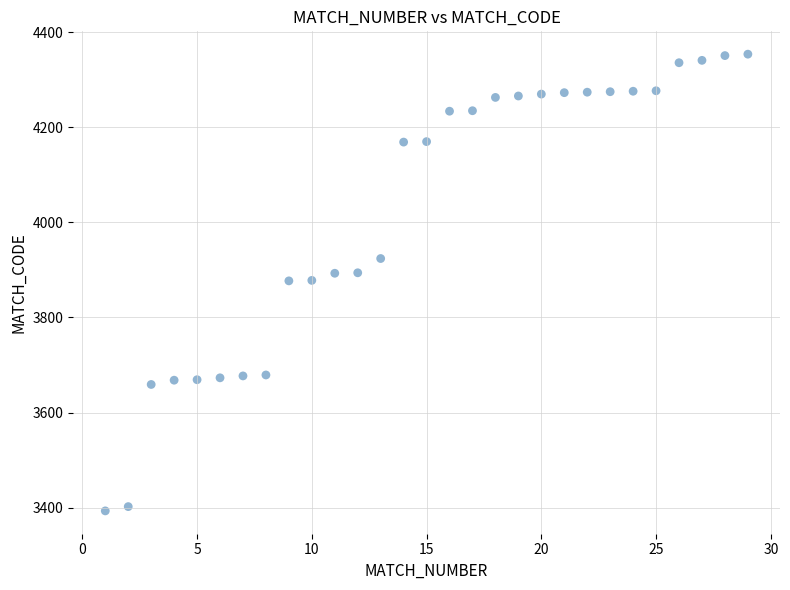

What is the range of X values (max minus min)?

28